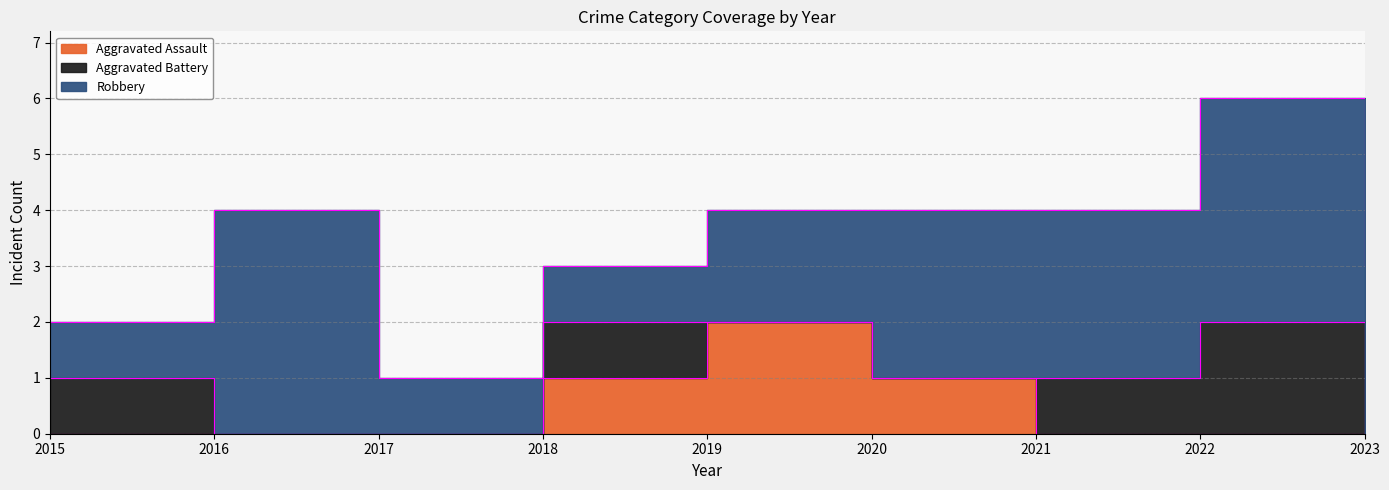

What is the difference between the maximum and minimum values in the Aggravated Assault series?

2